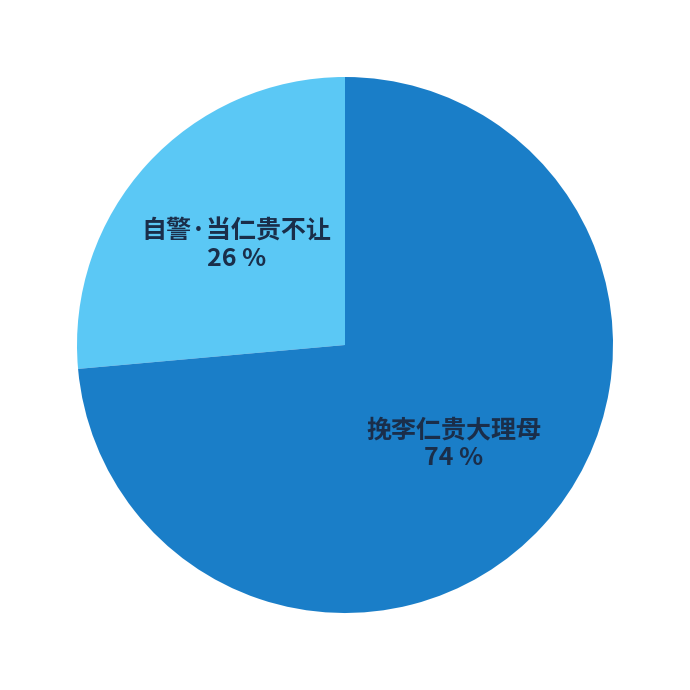

What is the ratio of the value at 挽李仁贵大理母 to the value at 自警·当仁贵不让?

2.8